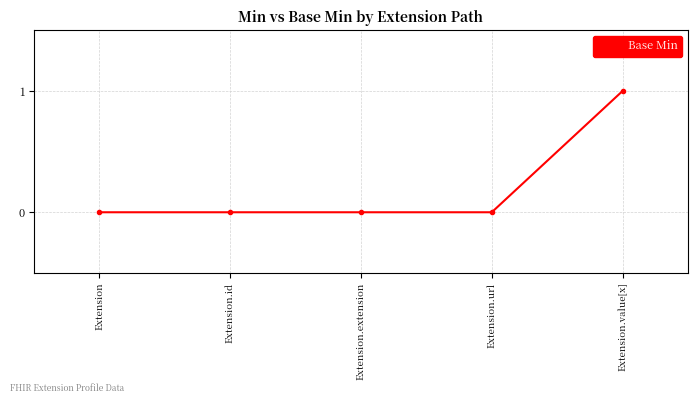

What is the sum of all values?

1